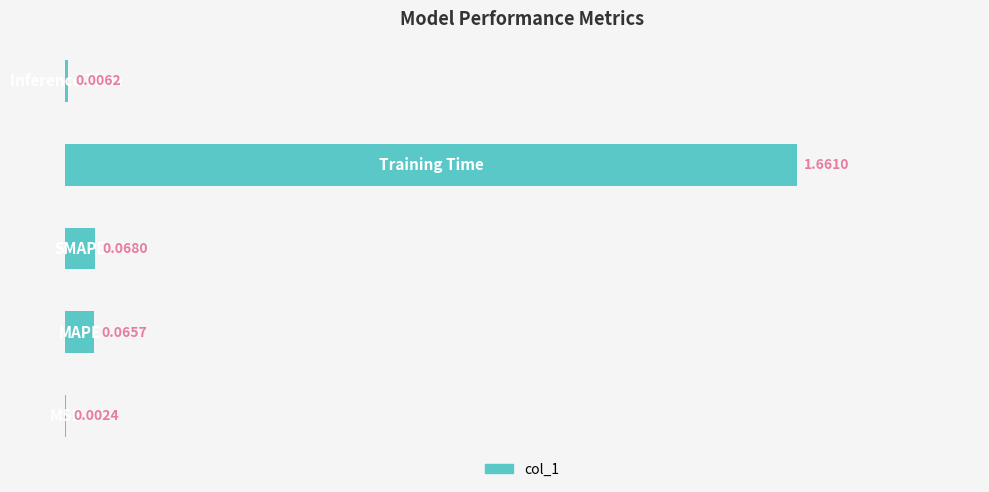

What is the sum of all values?

1.8